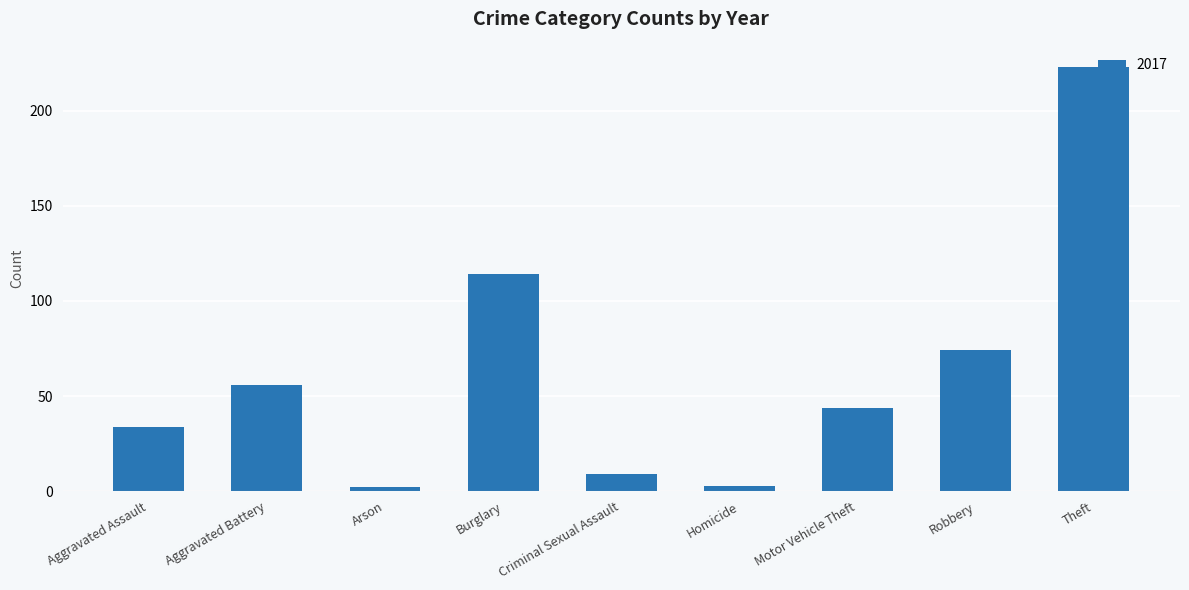

At which category does the chart reach its peak across all series?

Theft